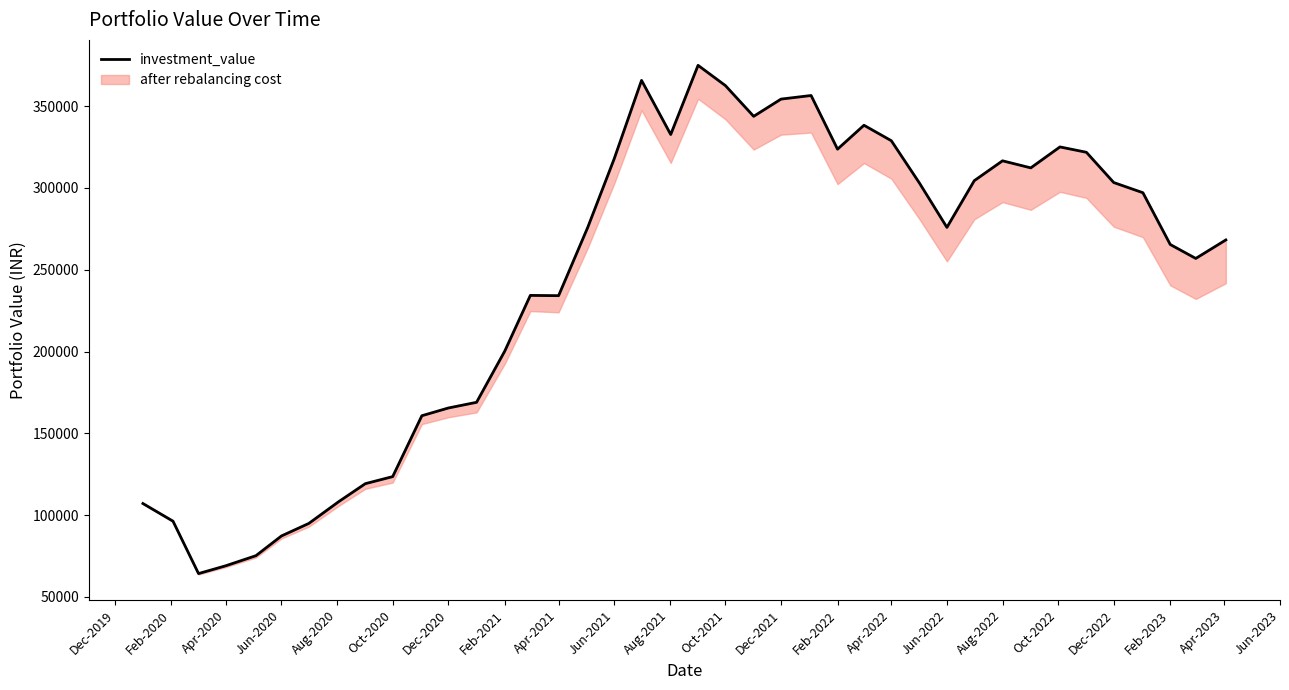

Count the number of categories in the chart.

40